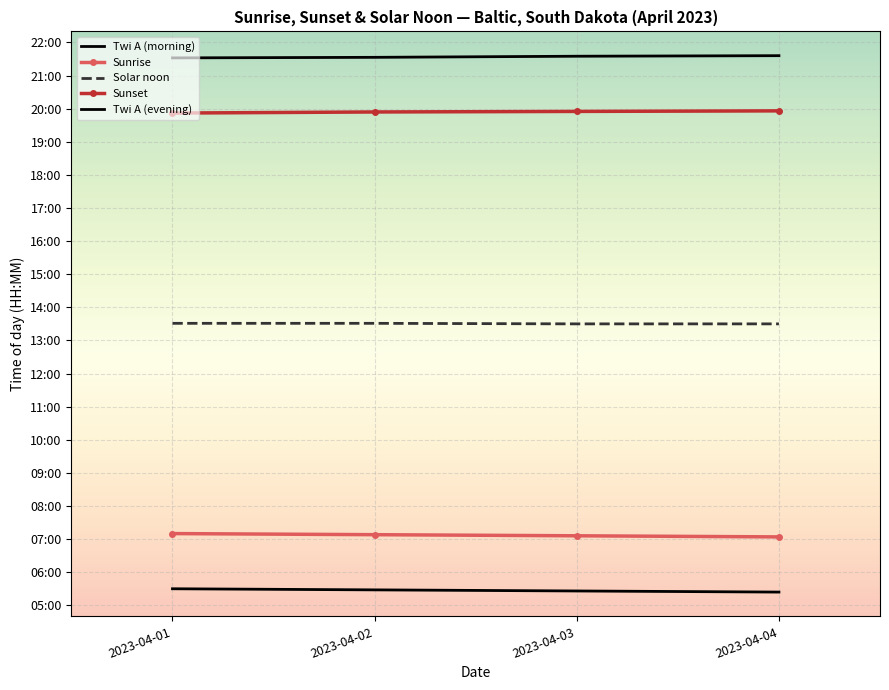

Is it true that Twi A (evening) equals 1296 at 2023-04-04?

True